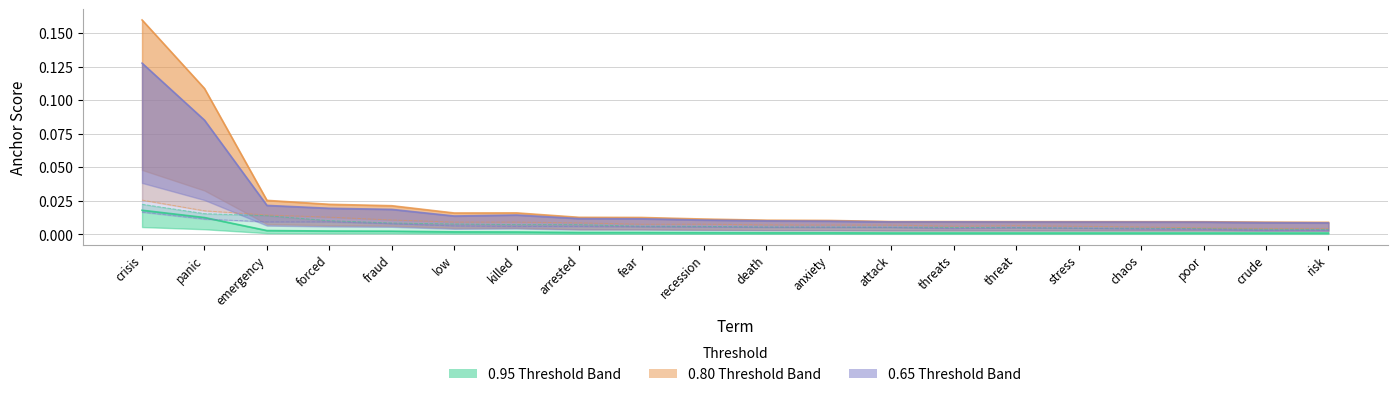

What is the total value across all series at forced?

0.1